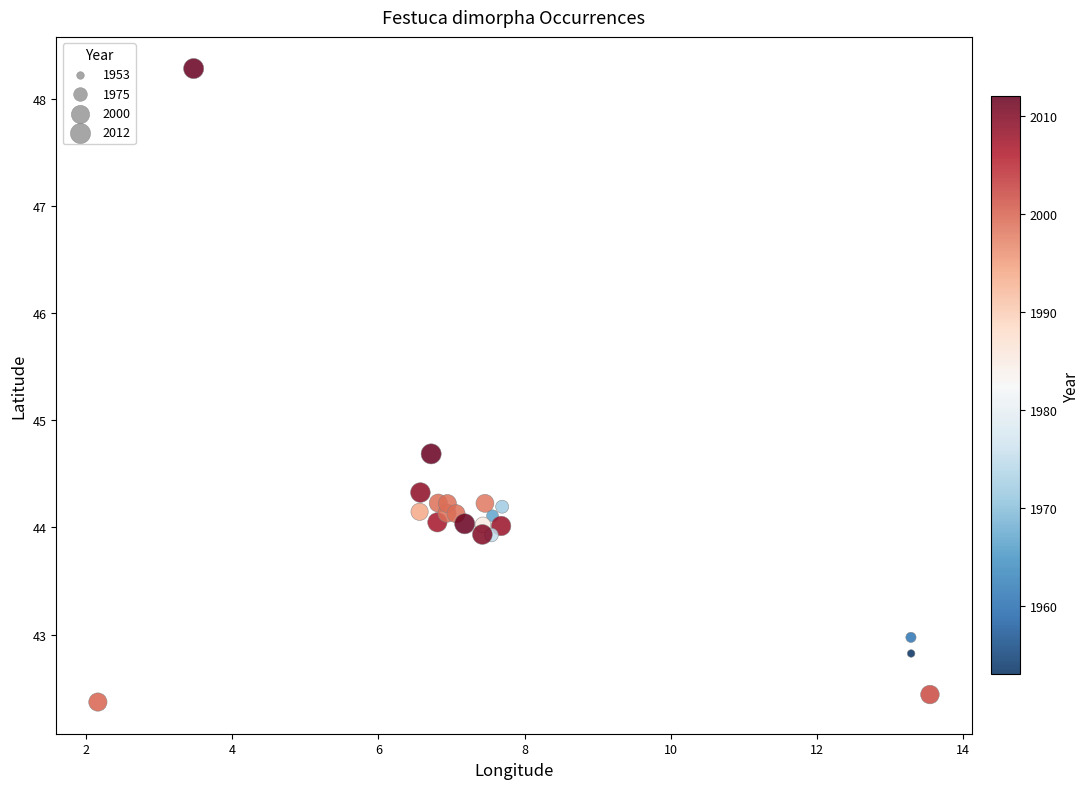

What Y value in the scatter plot is closest to 45?

44.7